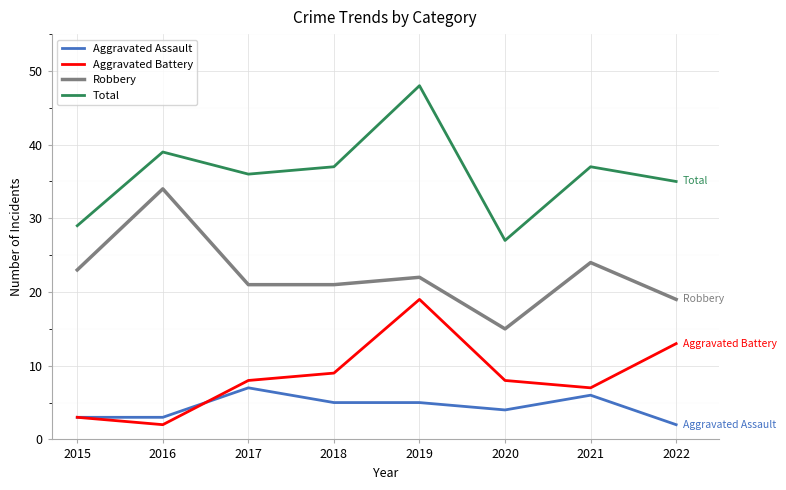

Where does the Total series first go above 37?

2016